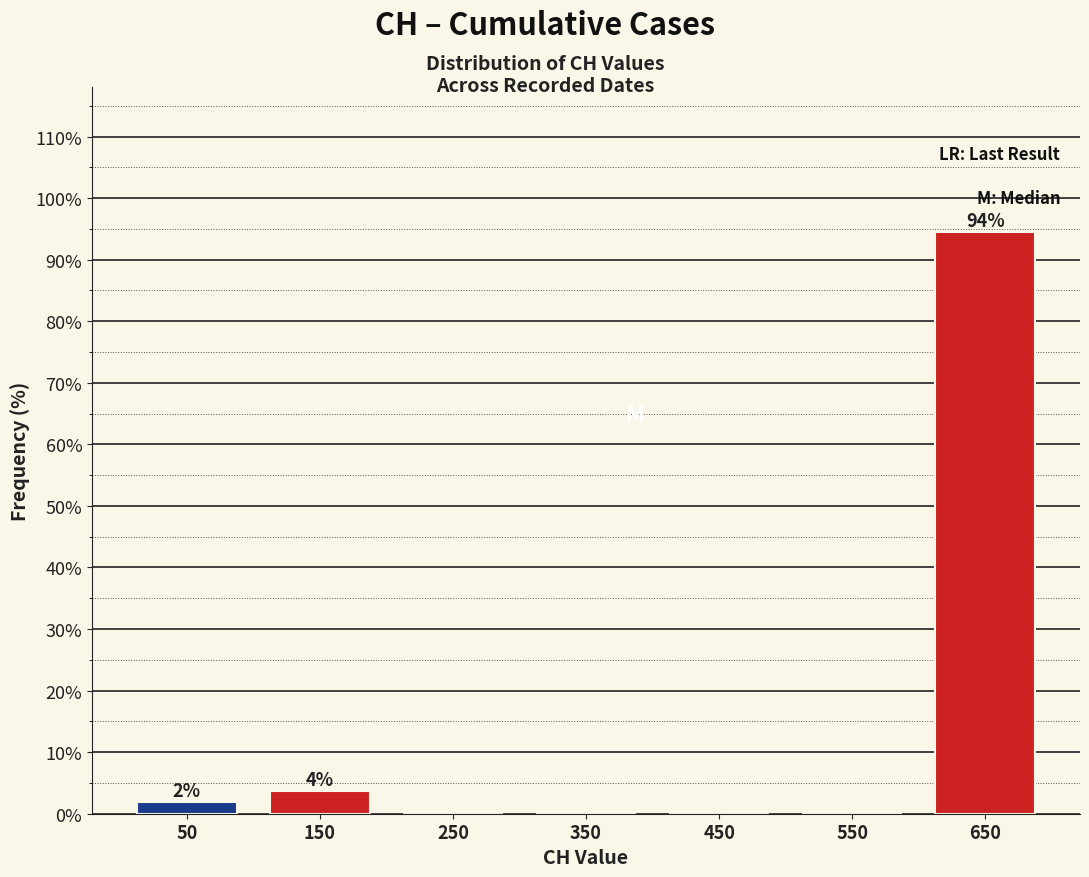

Which range on the x-axis has the tallest bar?

600 to 700